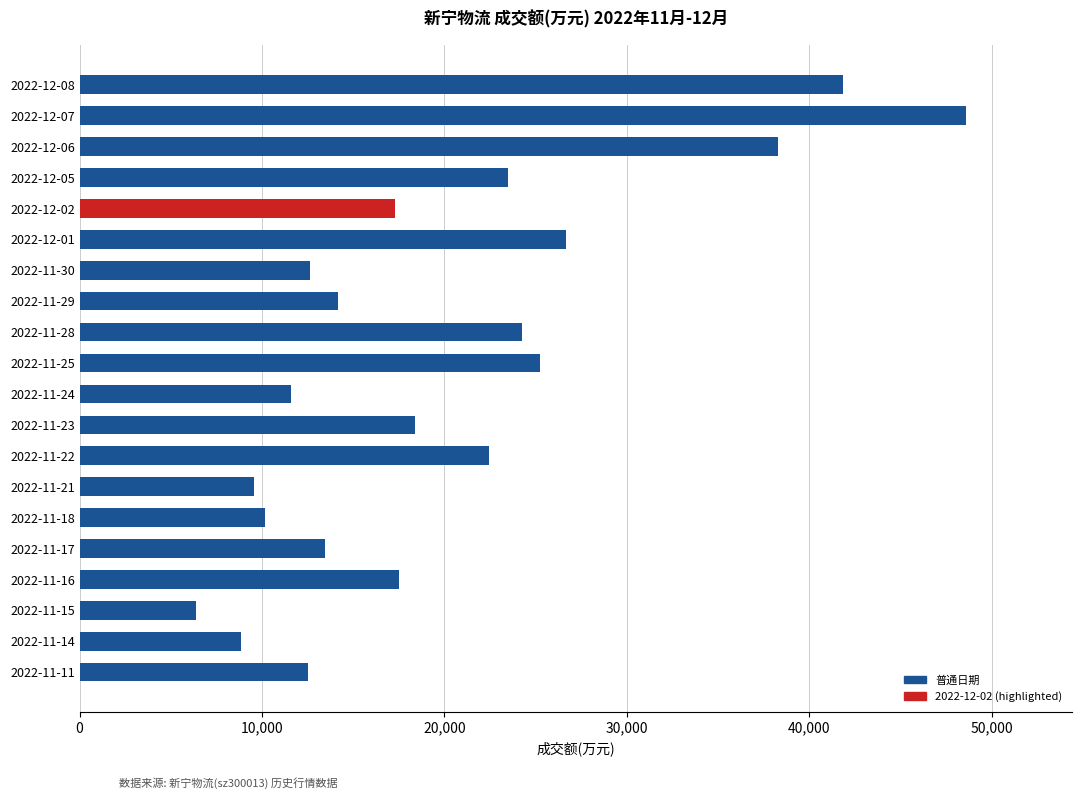

The value at 2022-12-07 is 79675. True or false?

False